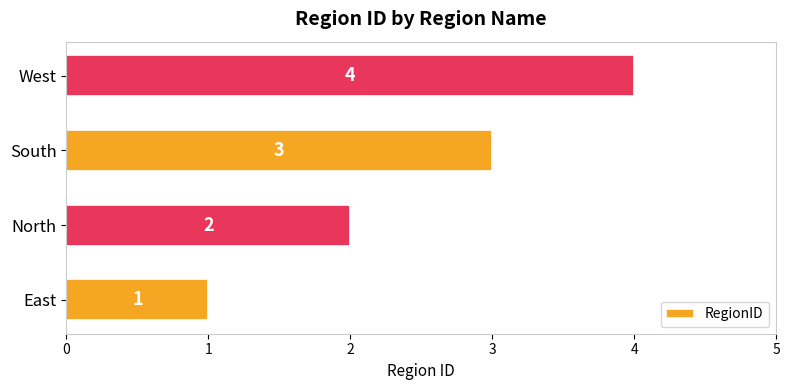

Where is the data nearest to the value 2?

North